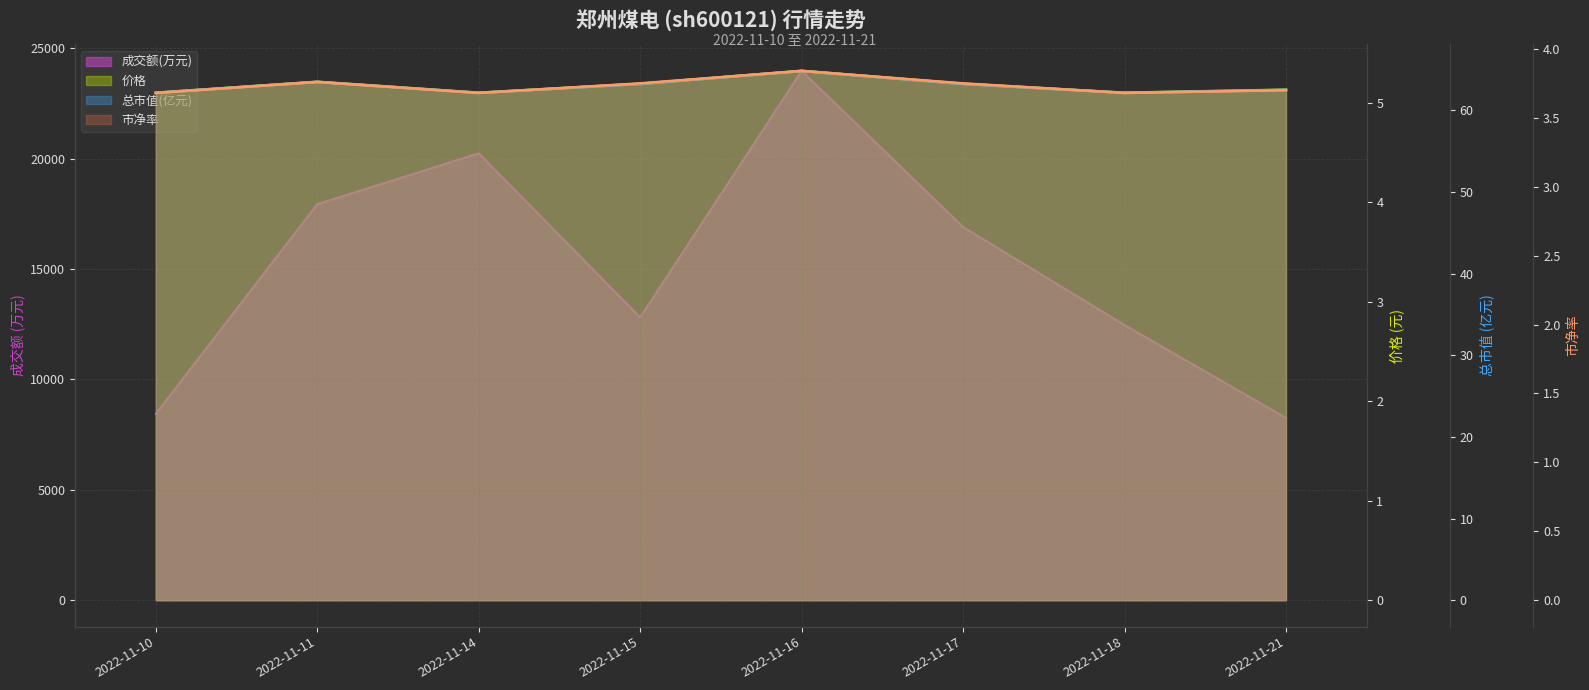

True or false: 总市值(亿元) and 市净率 intersect in this chart.

False